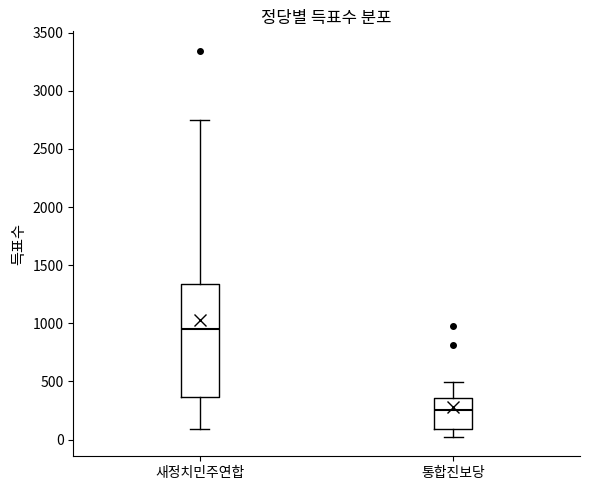

Where does the upper whisker of the box for 통합진보당 end on the y-axis? The values are not printed on the chart, so give them approximately, as read against the axis.

500